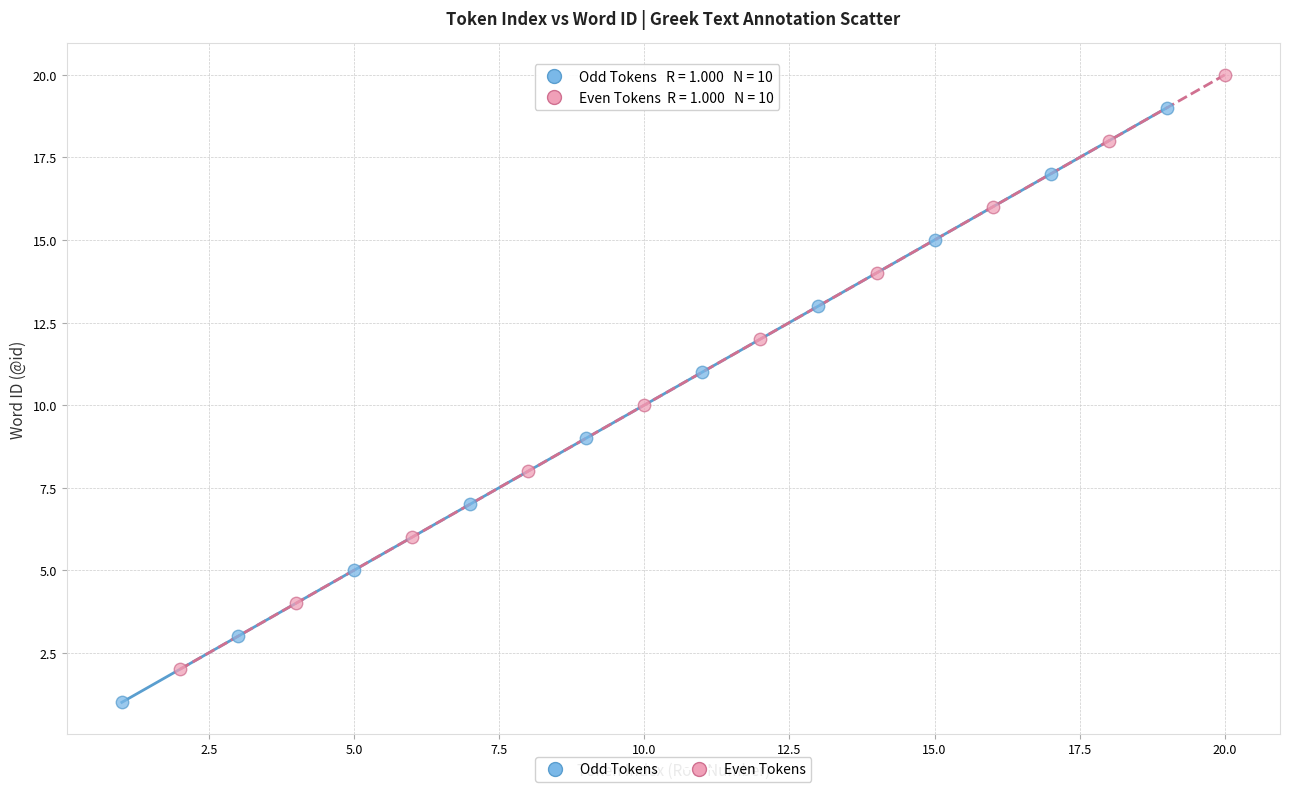

Which series reaches the minimum Y coordinate?

Odd Tokens